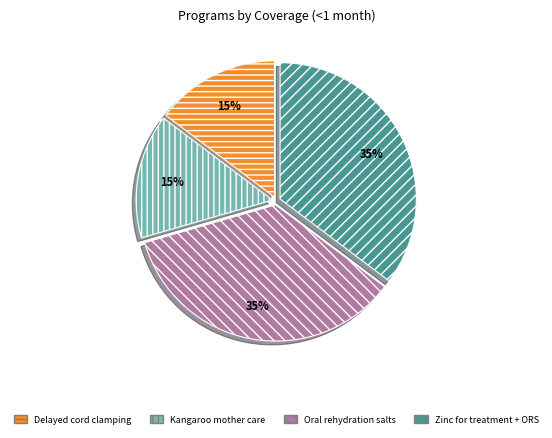

To the nearest percent, what is the average slice percentage?

25%